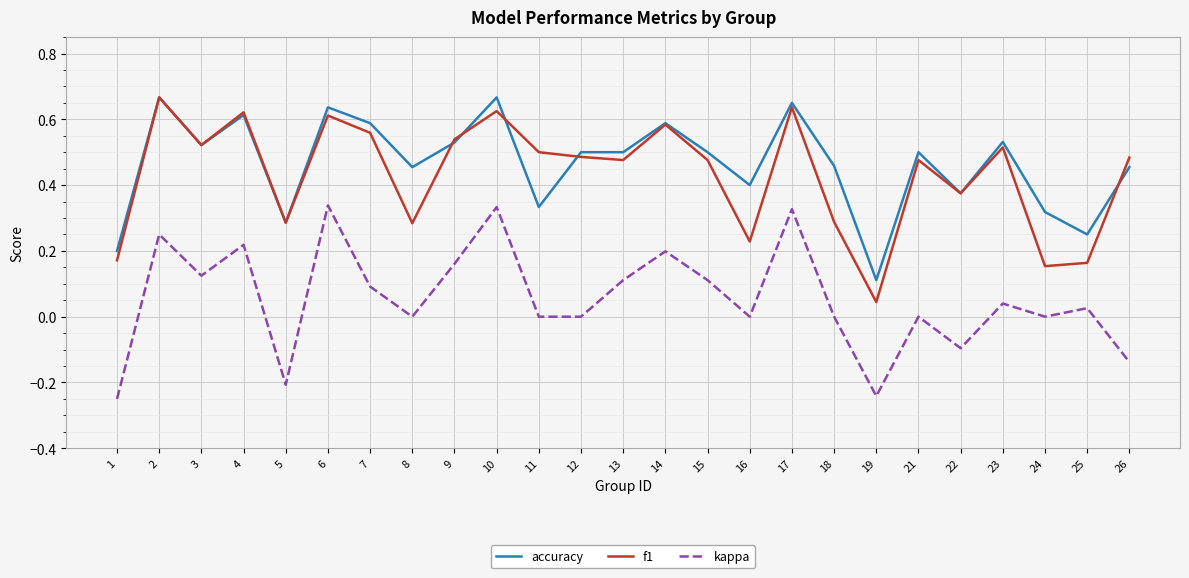

The accuracy series shows 0.5 at 12. True or false?

True